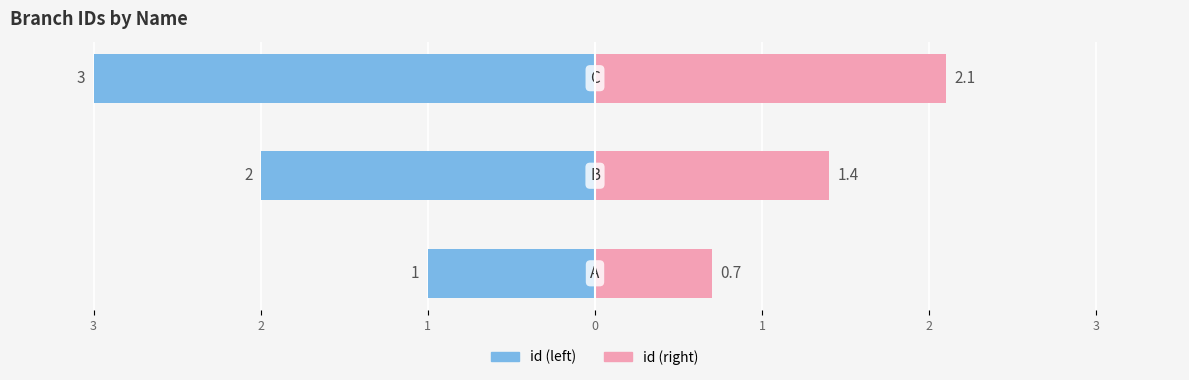

What is the difference between the id (right) values at 1 and 3?

1.4